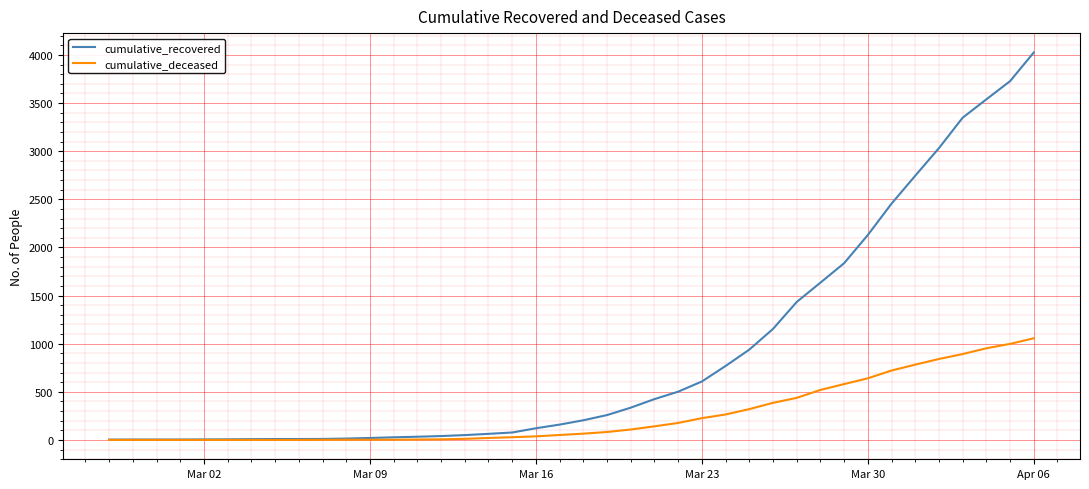

Which series has the largest total across all categories?

cumulative_recovered